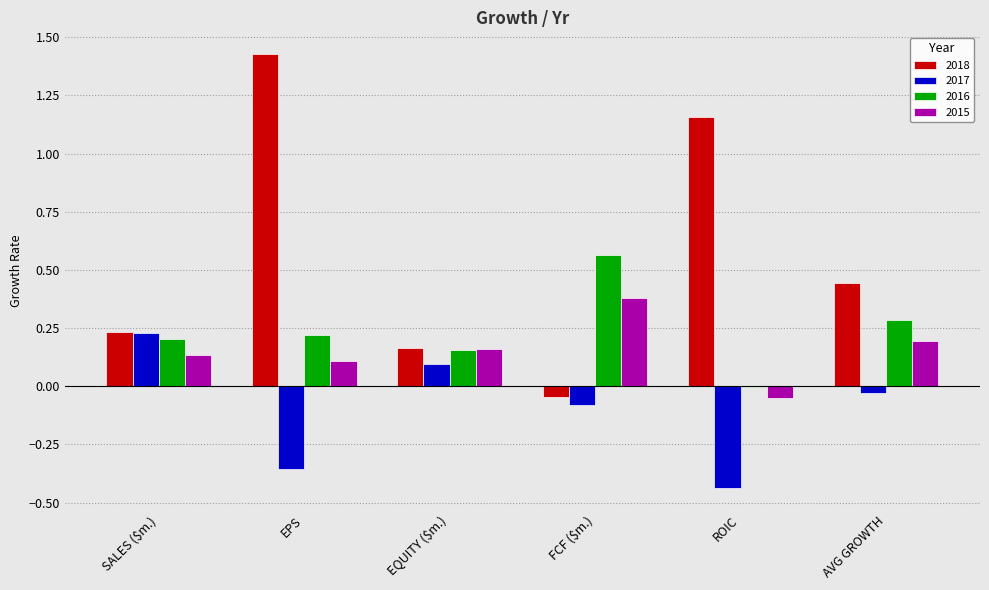

What is the sum of the 2016 values at FCF ($m.) and EQUITY ($m.)?

0.7